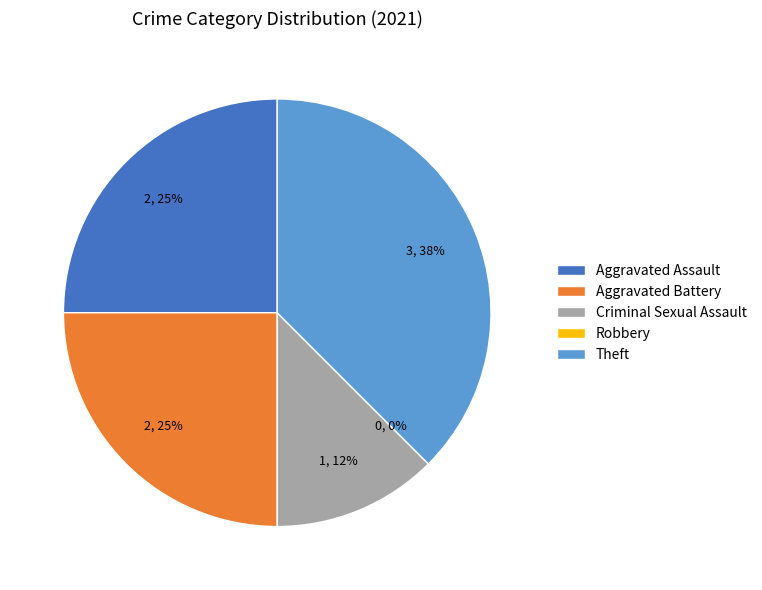

Does any single category account for the majority?

No